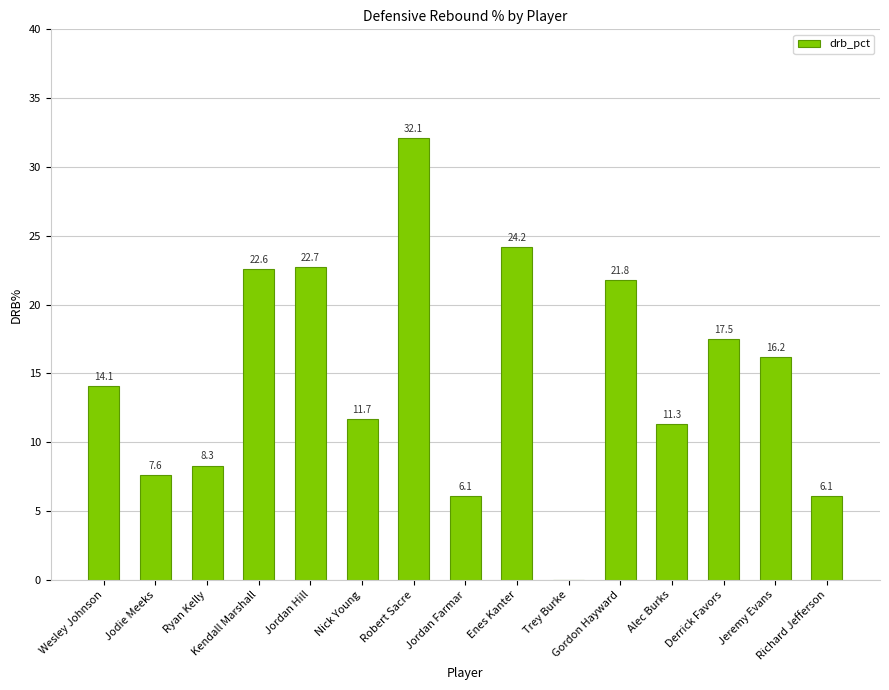

What is the maximum value shown in the chart?

32.1